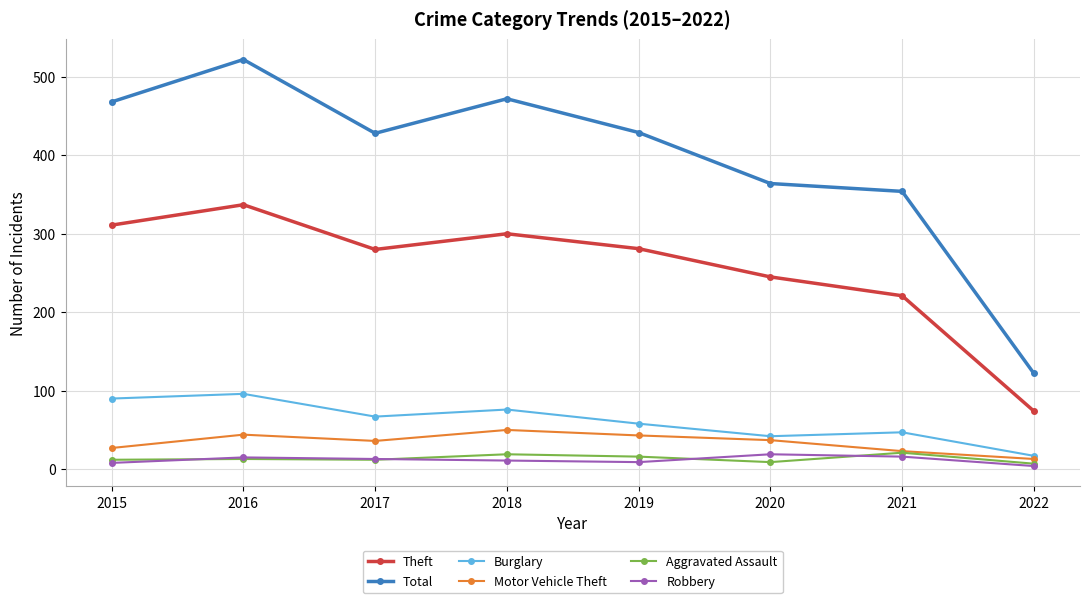

At which category does Theft reach its first local valley?

2017